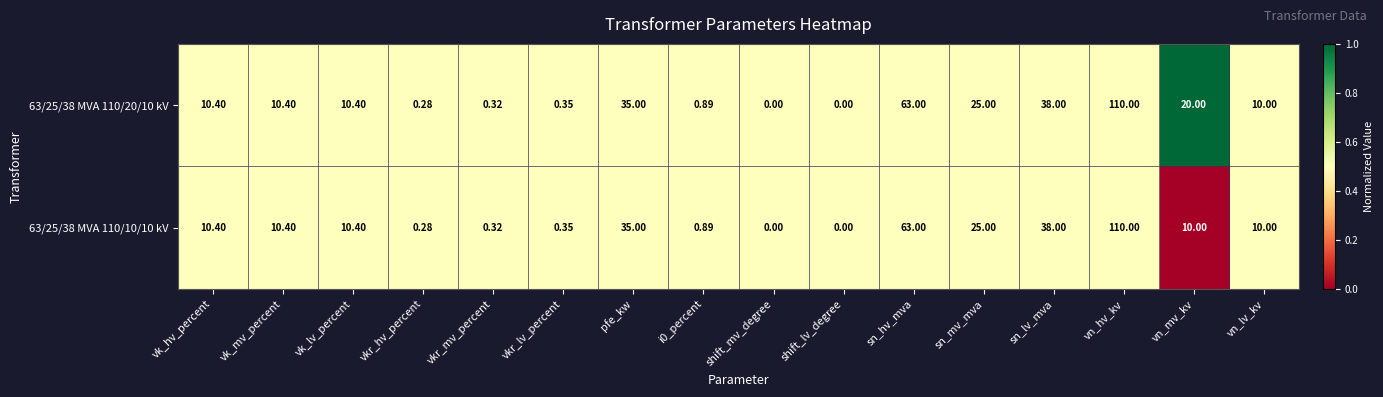

At which label is 63/25/38 MVA 110/20/10 kV closest to 55?

sn_hv_mva